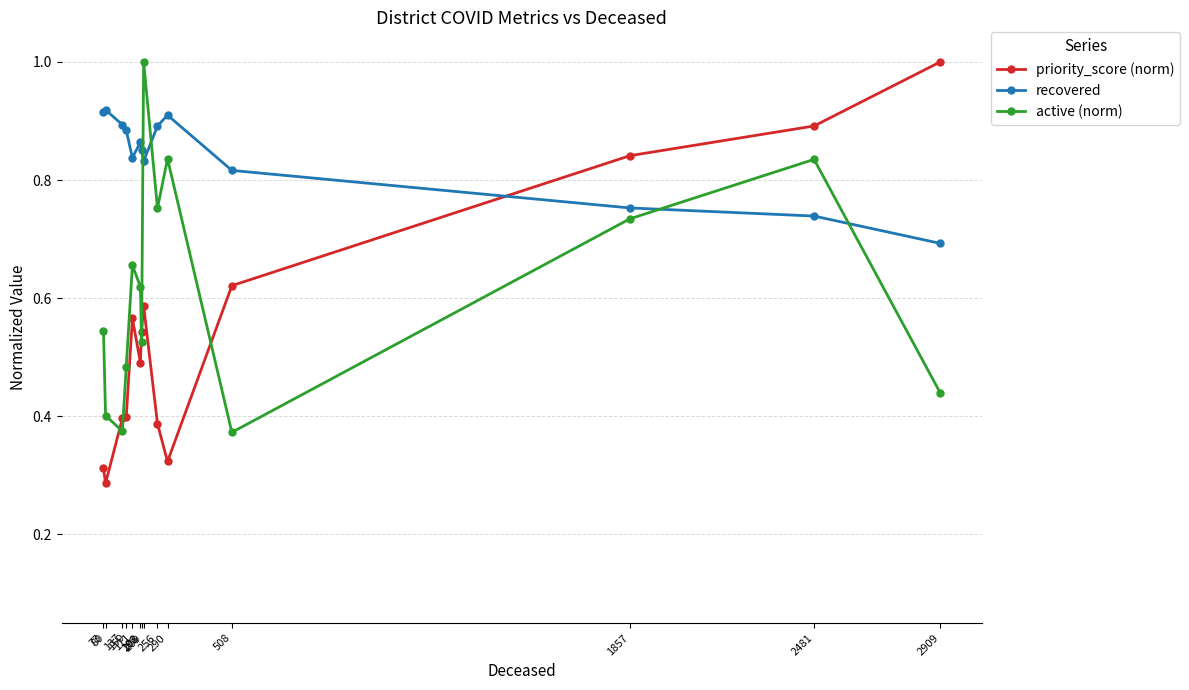

Which series has the widest spread of values?

priority_score (norm)